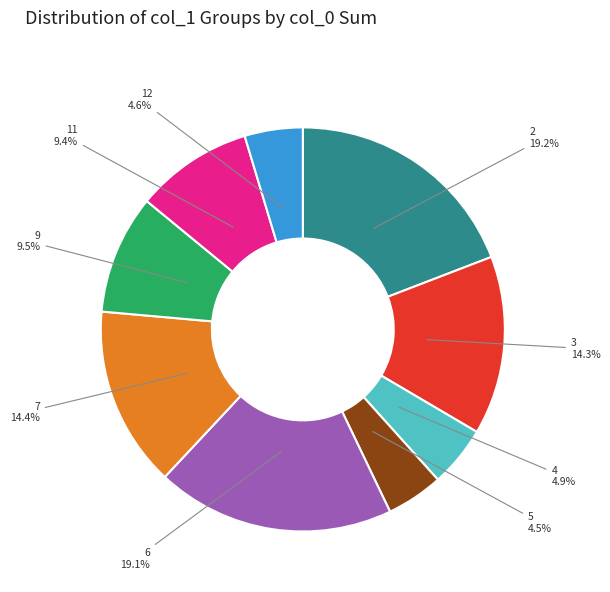

Is 6 the majority of the pie?

No